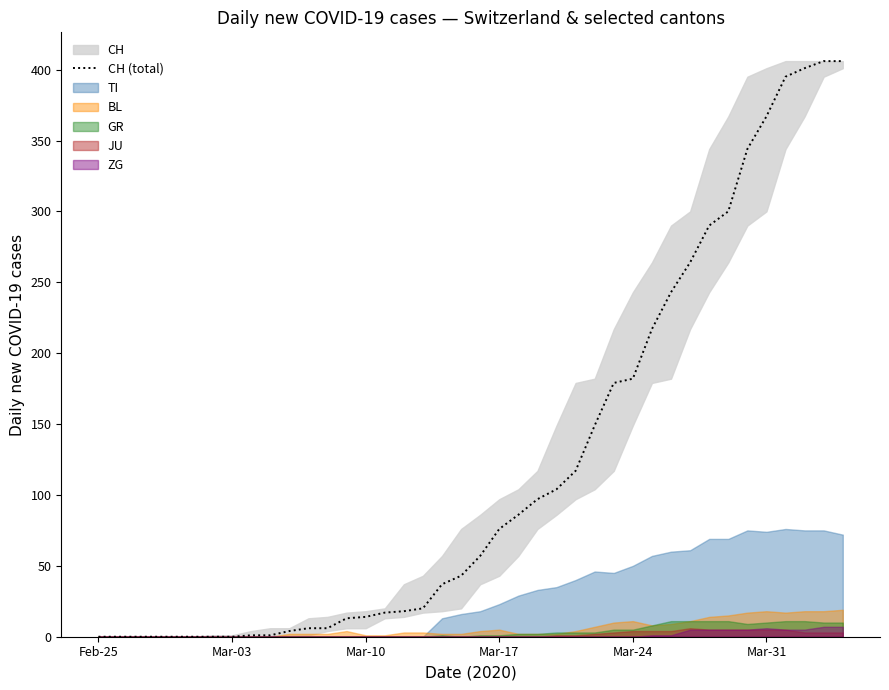

What is the maximum value shown in the chart?

406